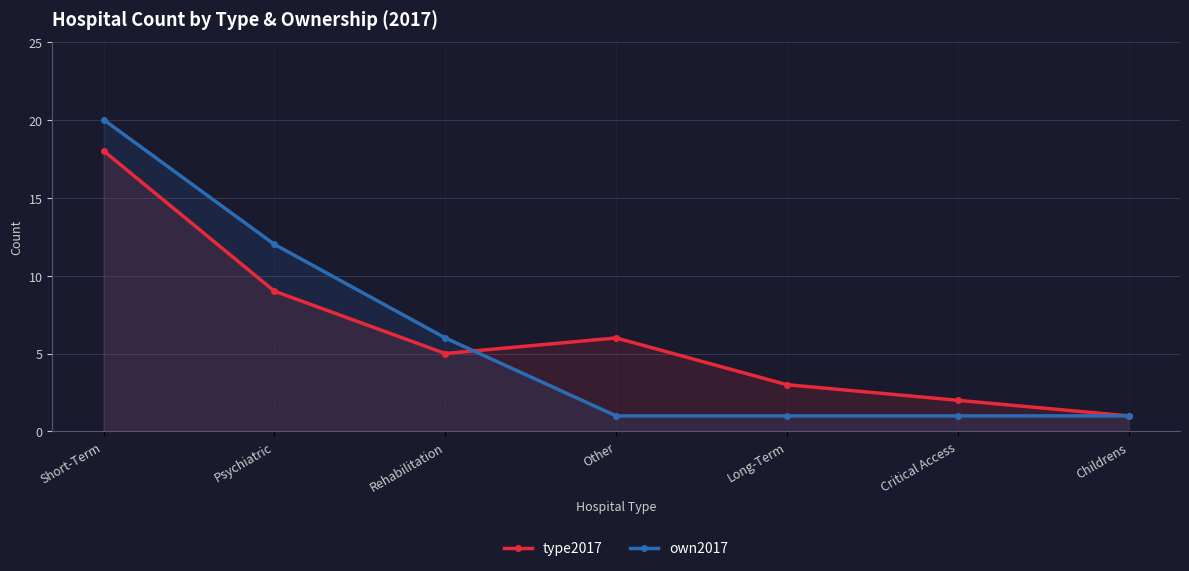

Which category has the highest value in the type2017 series?

Short-Term